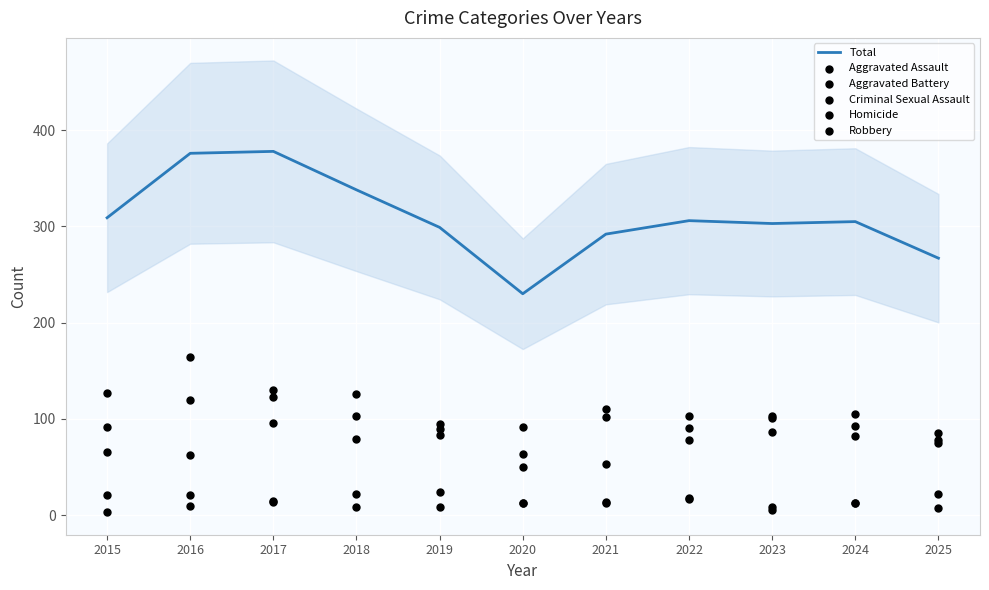

Is the value of Total at 2022 greater than the value of Homicide at 2019?

Yes